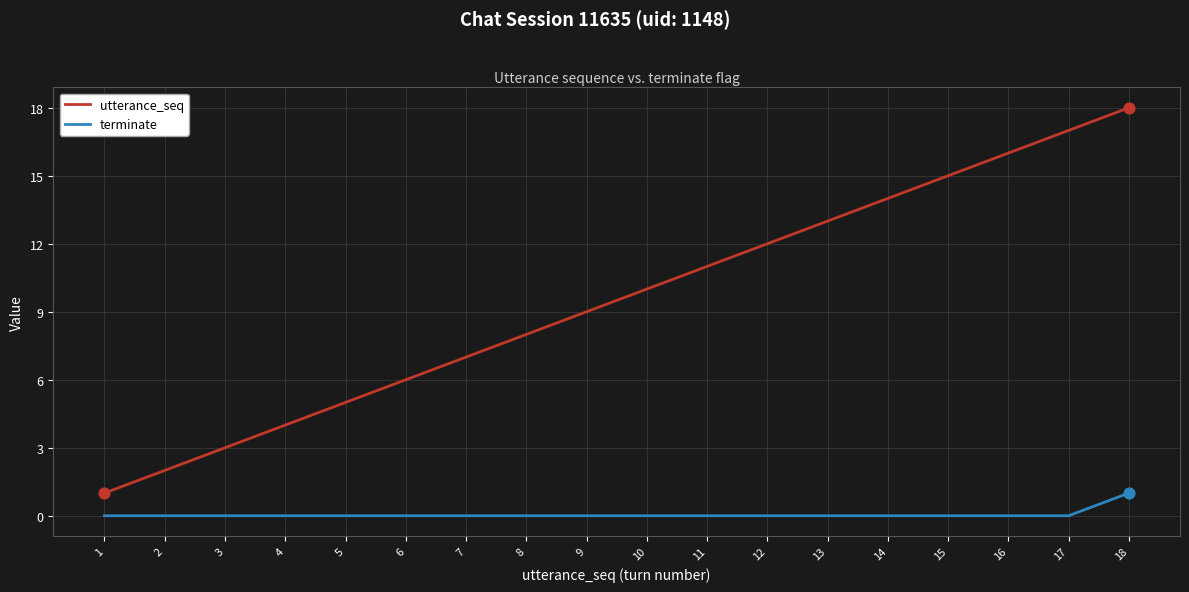

Is the value of utterance_seq at 9 greater than the value of terminate at 17?

Yes